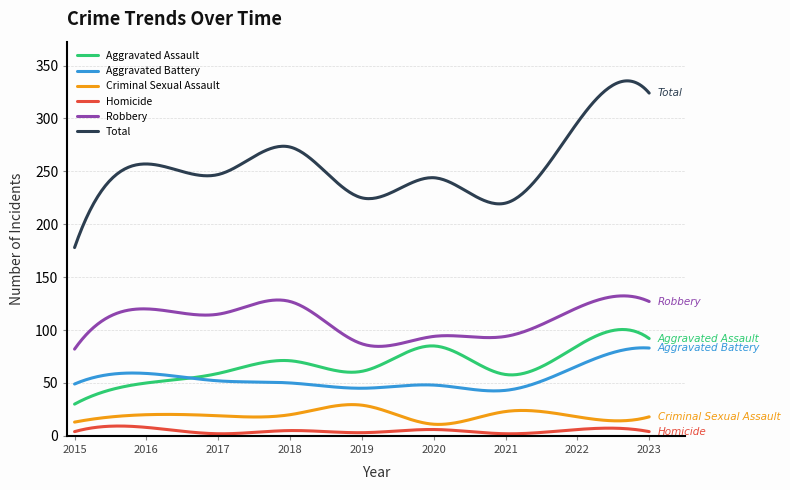

What is the sum of all Total values?

76339.2